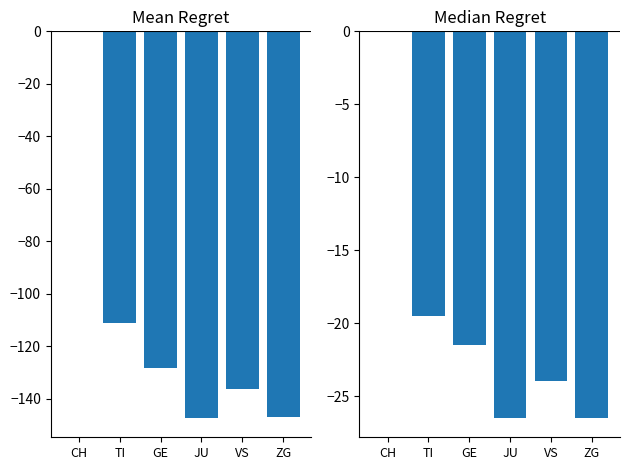

What is the difference between the maximum and minimum values in the Mean Regret series?

147.4